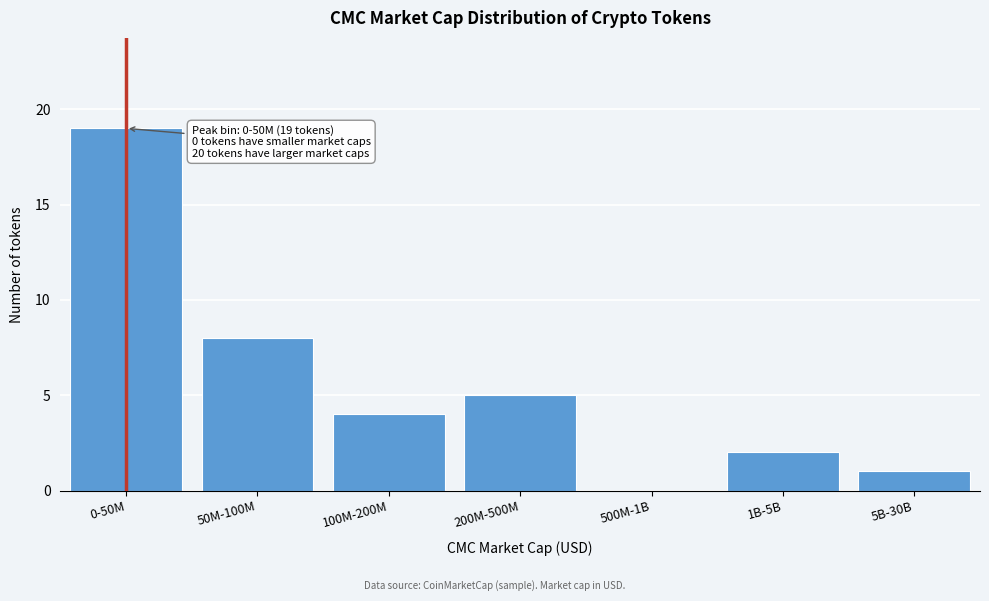

Reading right to left, transcribe all the data shown in this chart.

5B-30B=1	1B-5B=2	500M-1B=0	200M-500M=5	100M-200M=4	50M-100M=8	0-50M=19